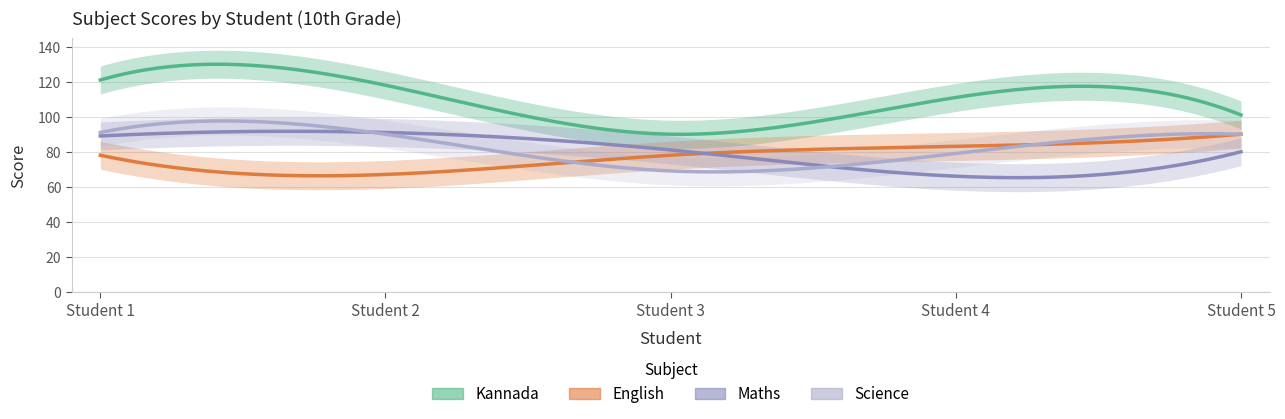

The value of Maths at 3 is 41. True or false?

False